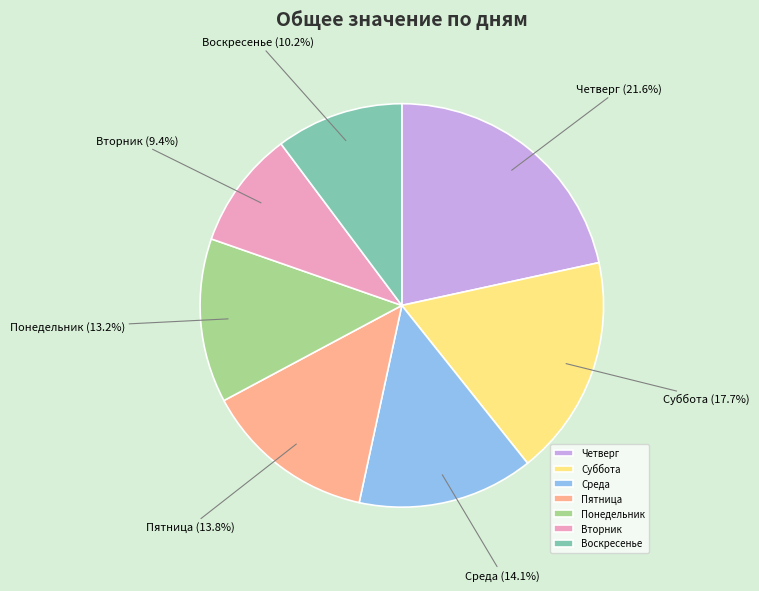

Count the number of slices in the pie.

7